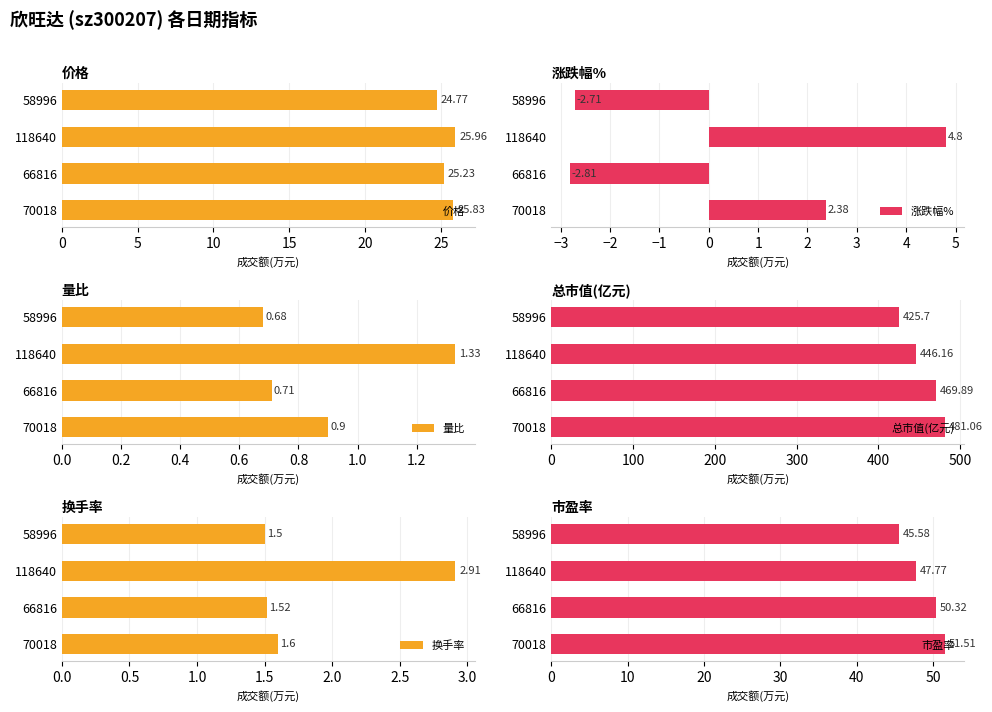

Rank the categories by 价格 value from highest to lowest.

118640, 70018, 66816, 58996